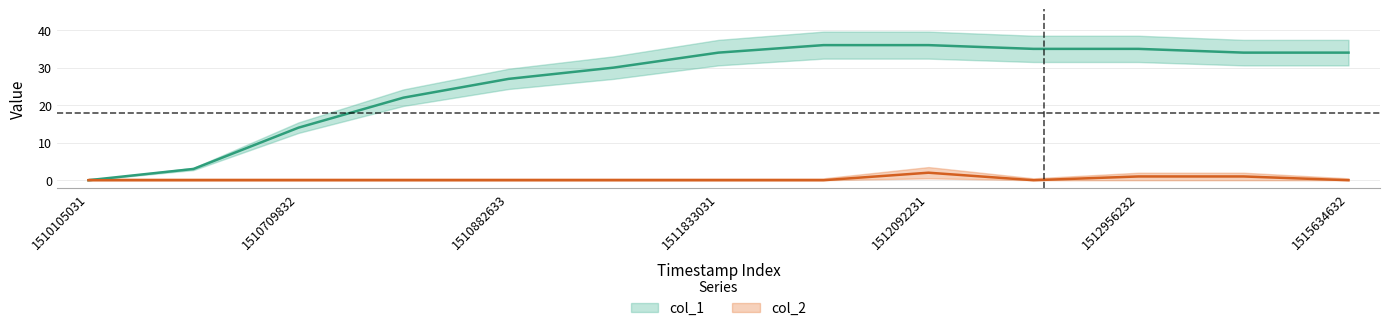

At which category is the sum across all series the highest?

1512092231